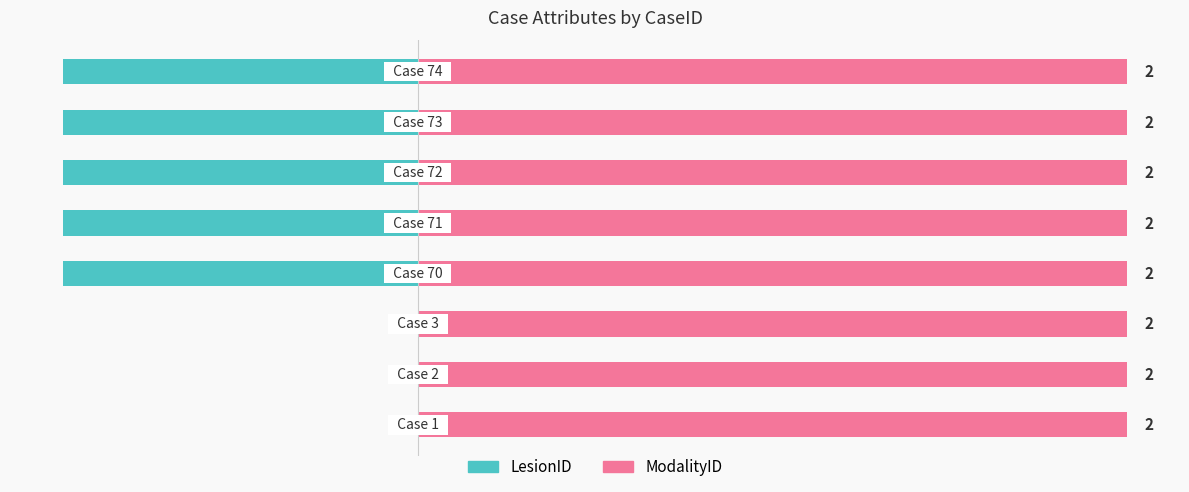

Count the number of data series in this chart.

2